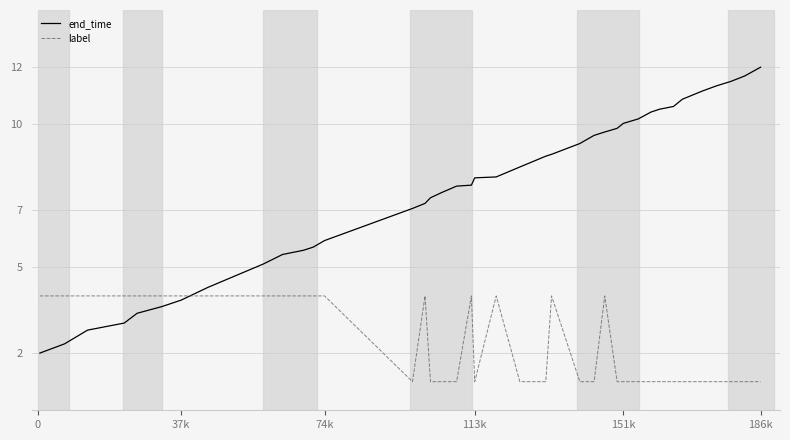

Which series has the largest range (max minus min)?

end_time